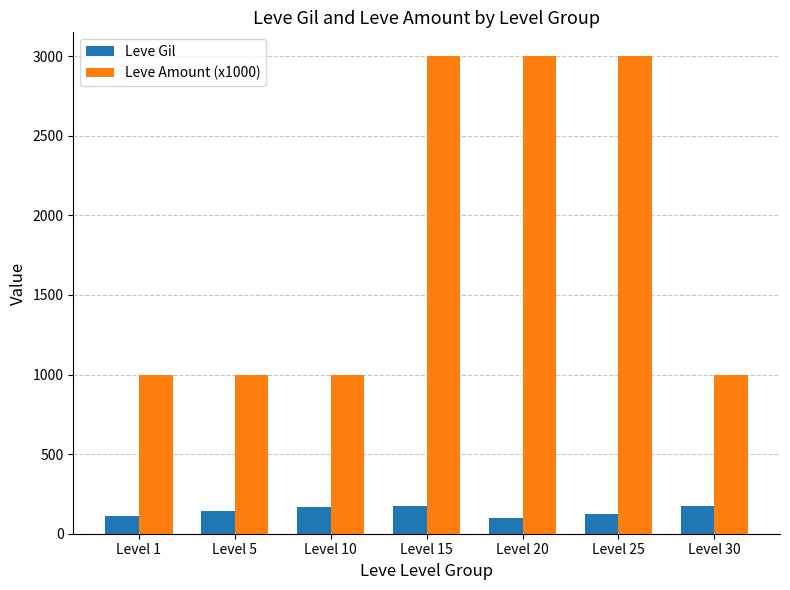

At Level 20, list the series in order from smallest to largest.

Leve Gil, Leve Amount (x1000)